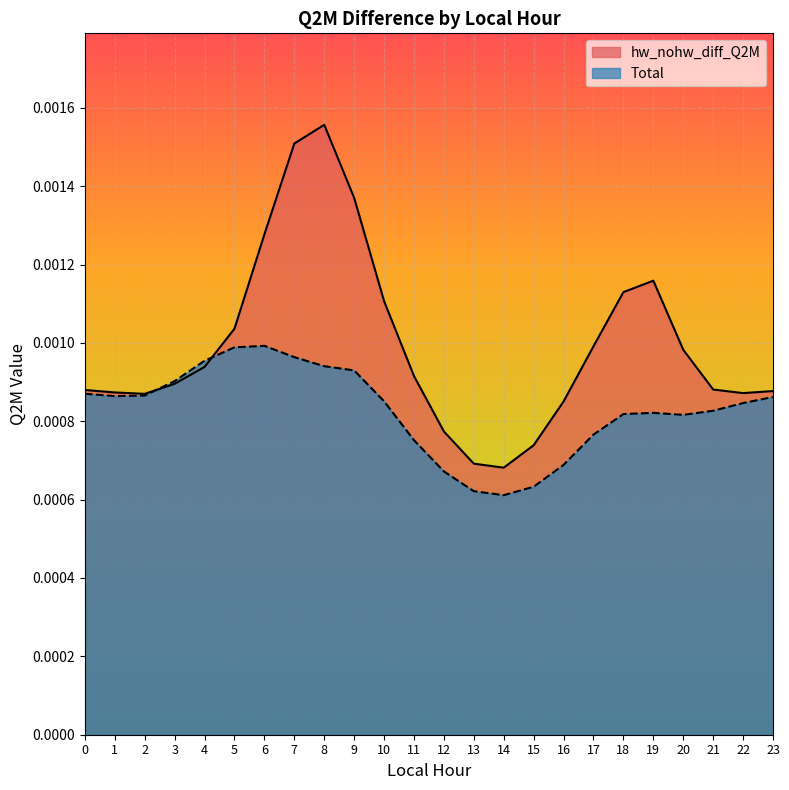

Which category has the highest value across all series?

8